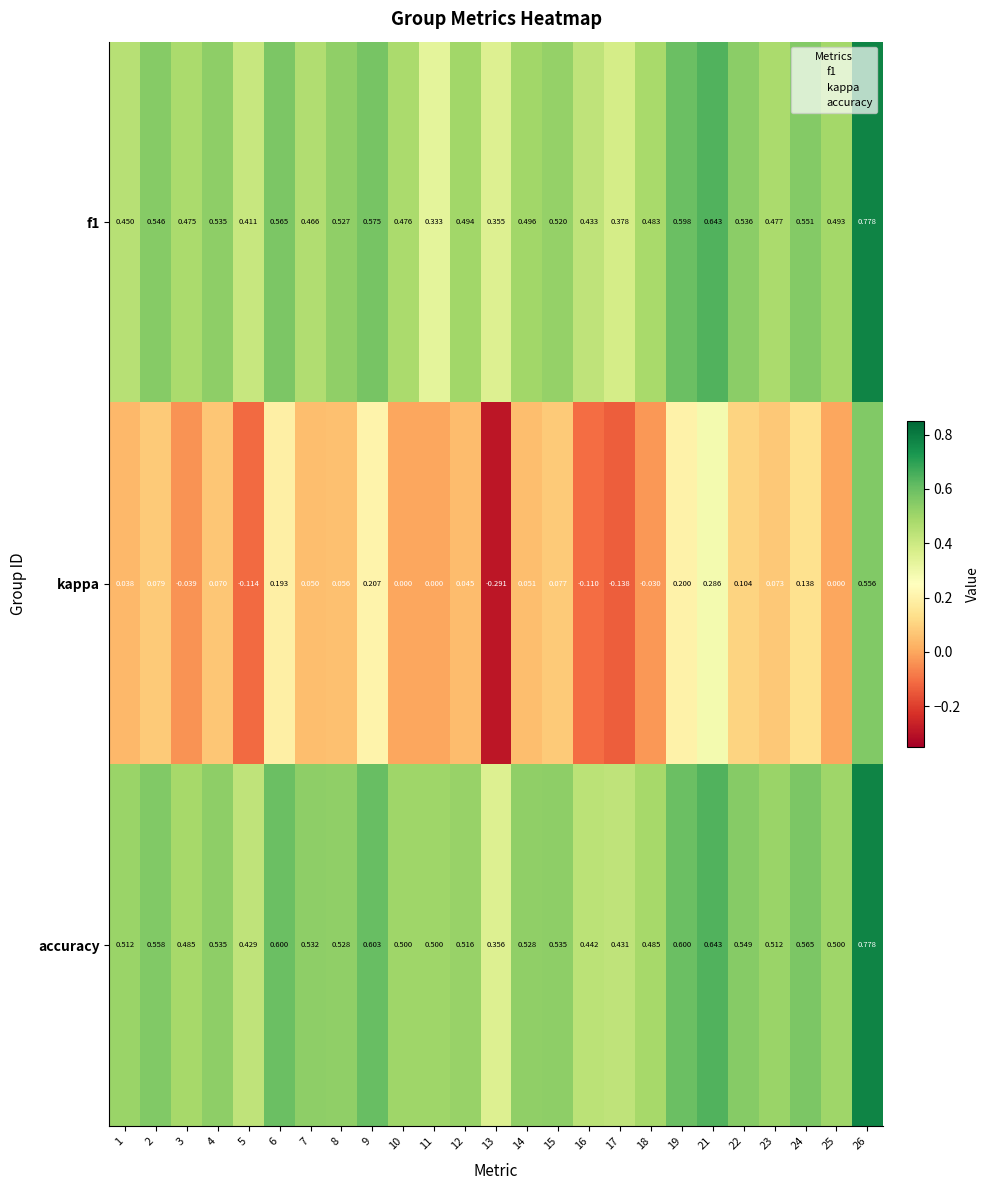

Which series has the largest total across all categories?

accuracy